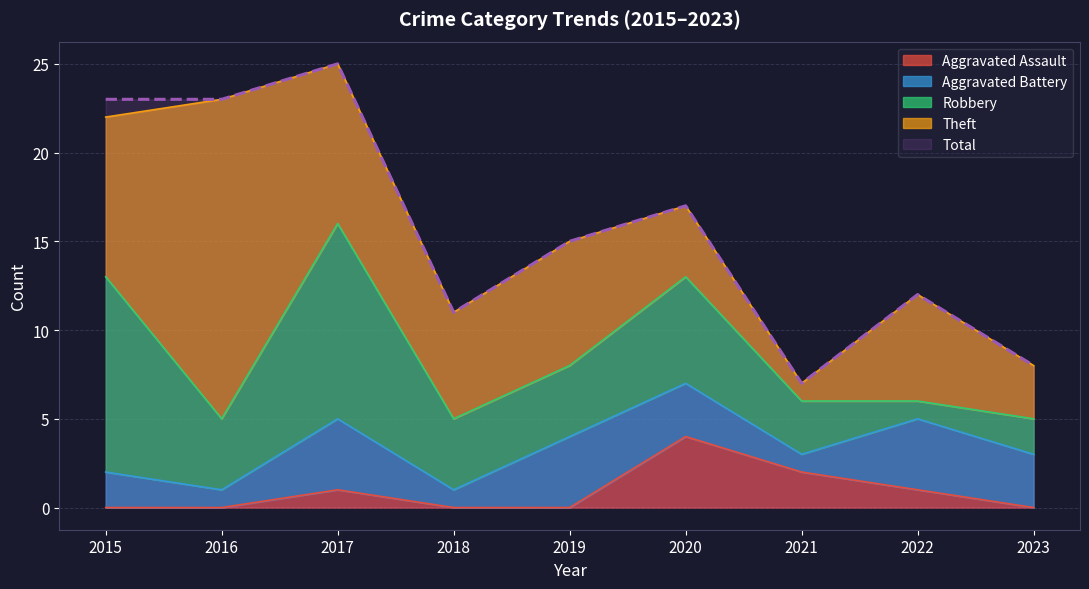

What is the highest value of the Robbery series?

11